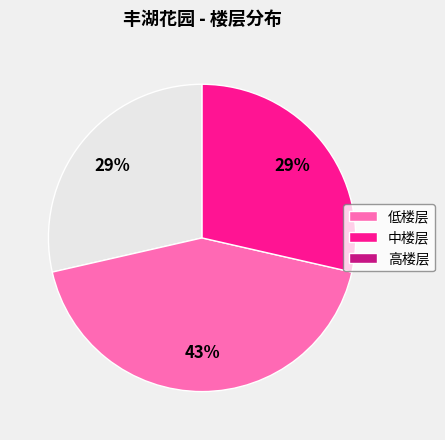

How many slices are in this pie chart?

3